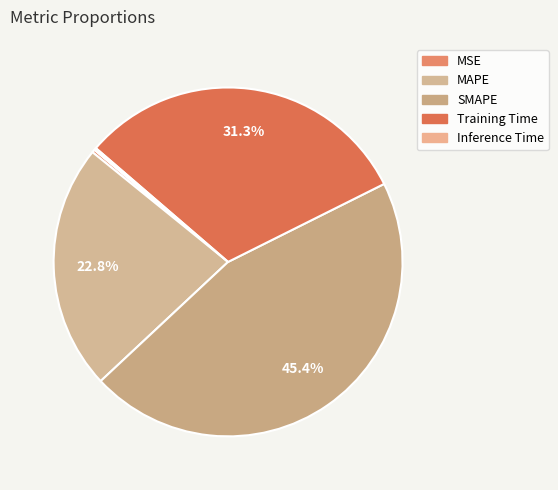

Which slice is the largest?

SMAPE